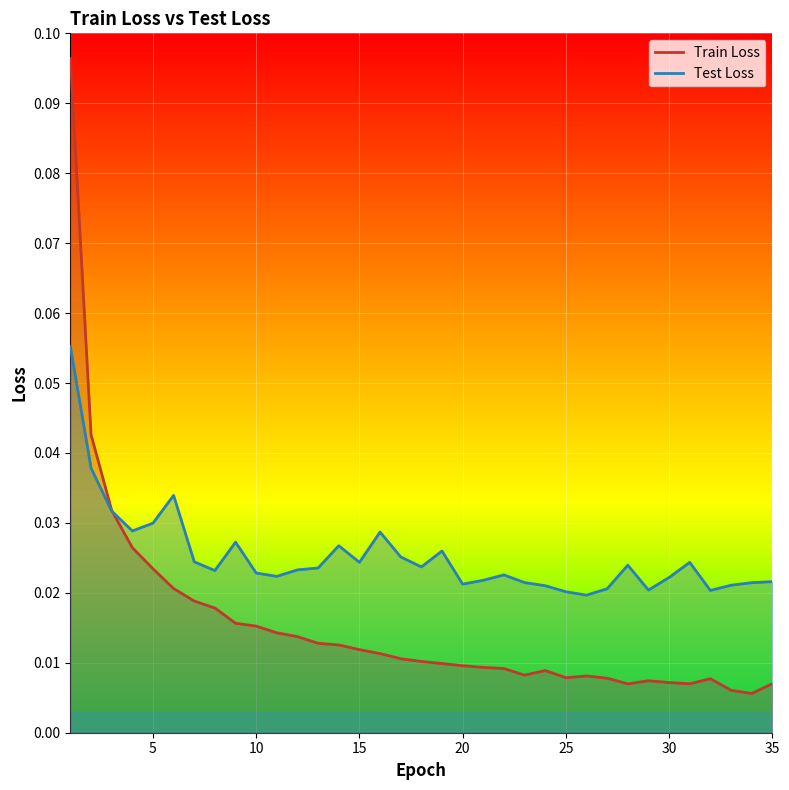

How many lines are shown in the chart?

2